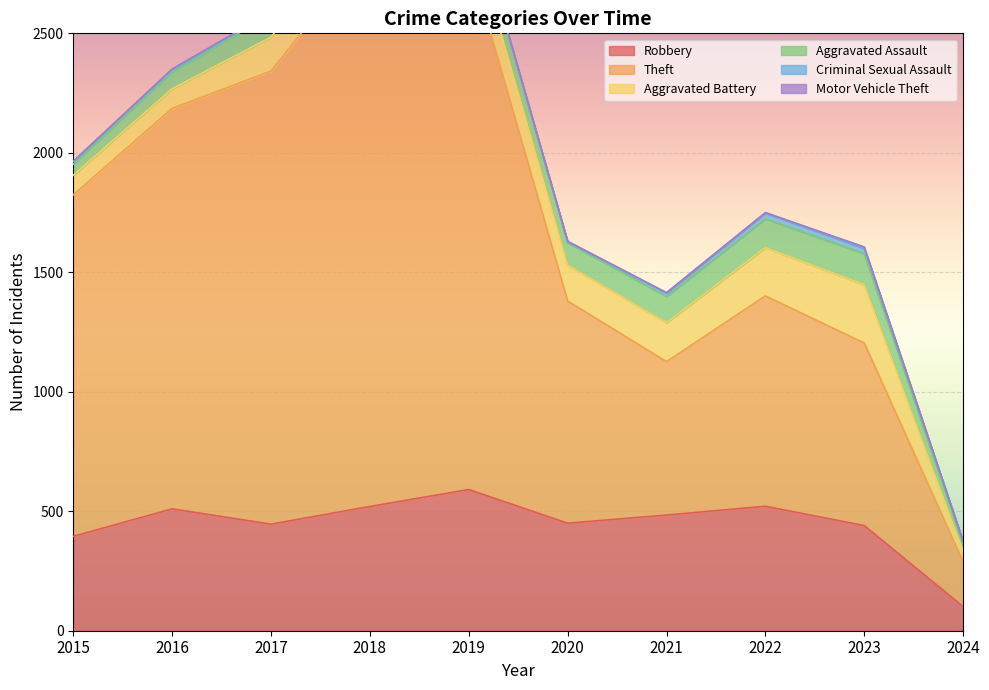

Which category has the lowest value in the Robbery series?

2024